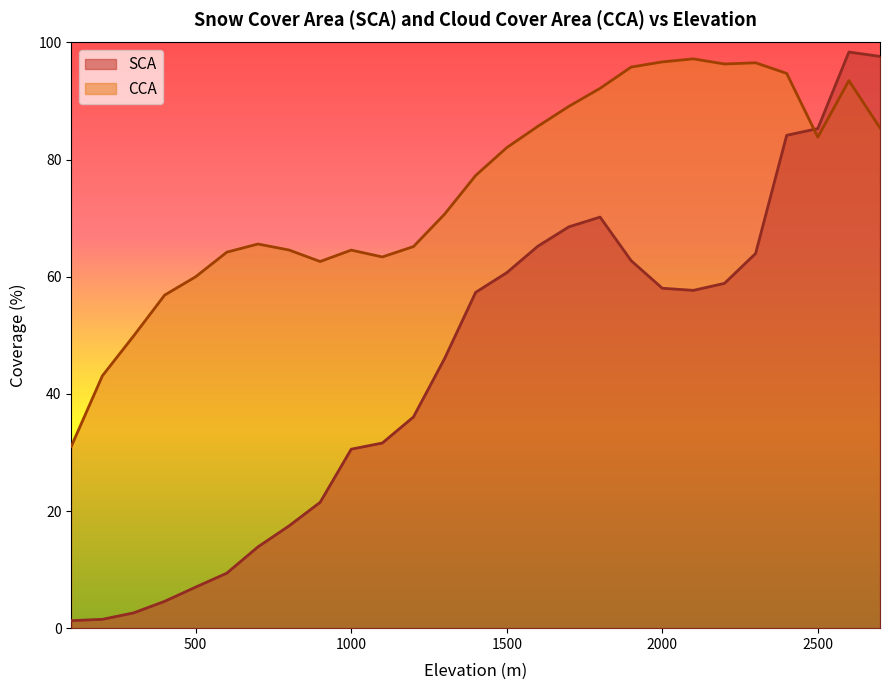

How many intersections are there between SCA and CCA?

1